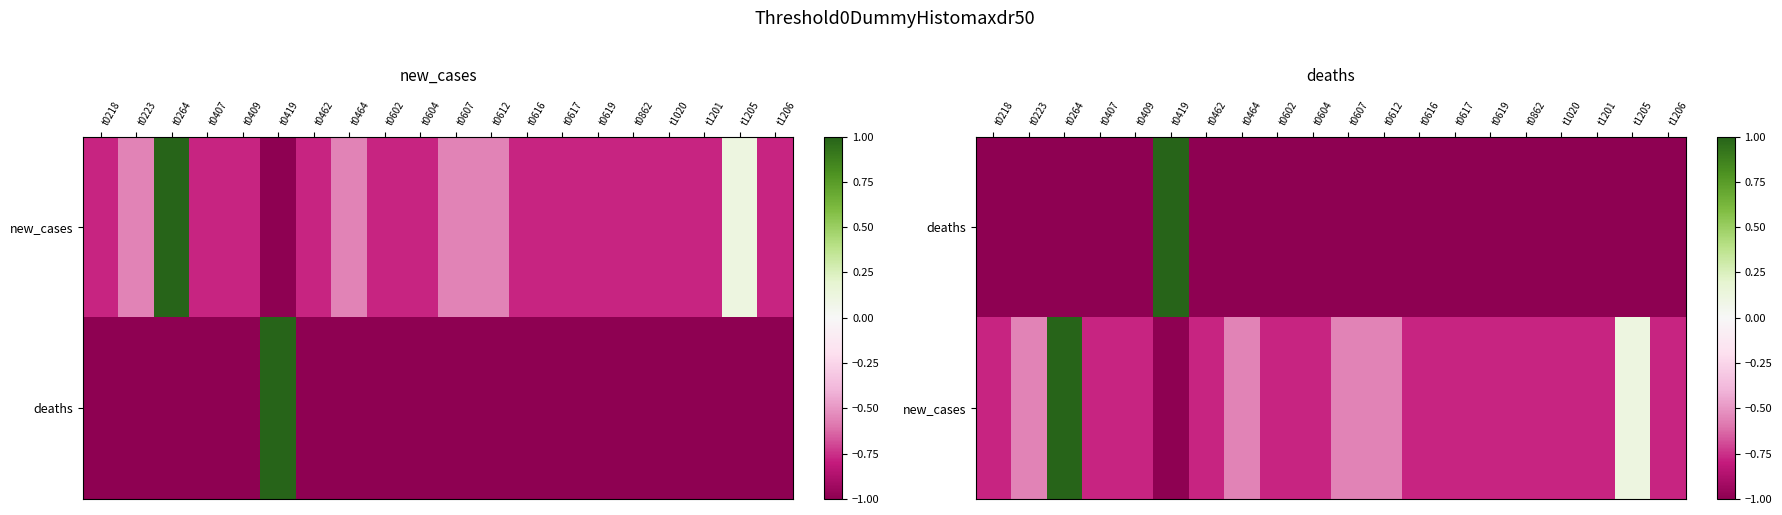

What is the total value across all series at t0218?

-1.8